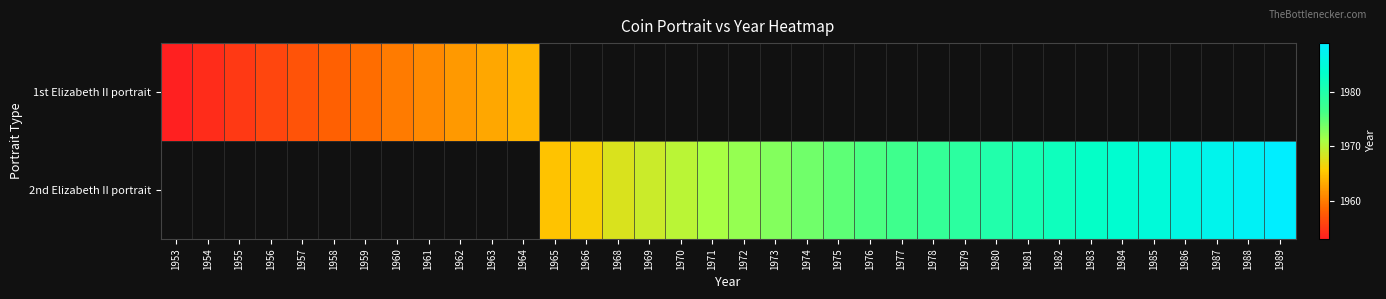

What is the smallest value displayed?

1953.0